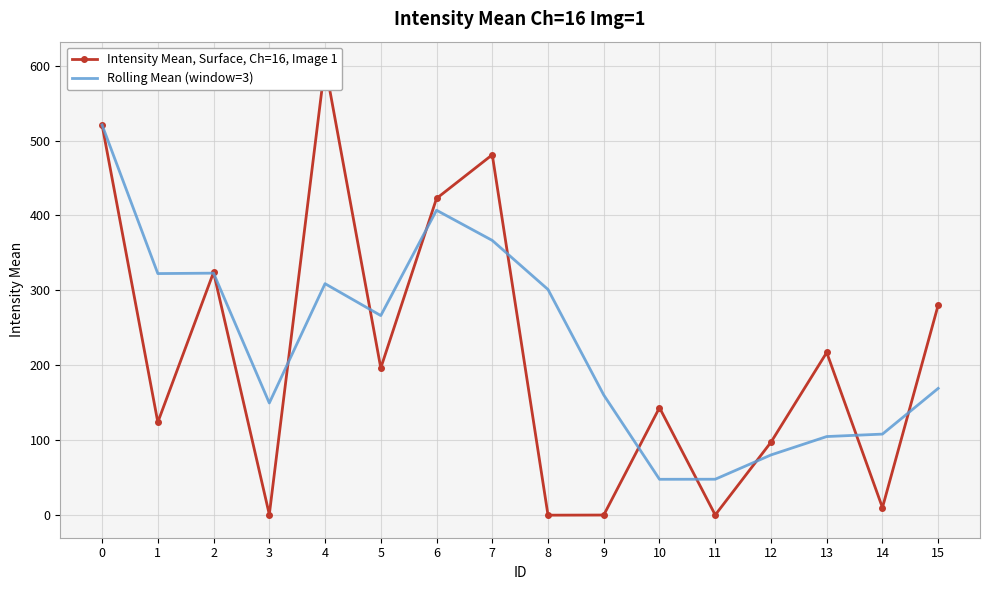

True or false: Intensity Mean, Surface, Ch=16, Image 1 has a value of 520.8 at 0.

True